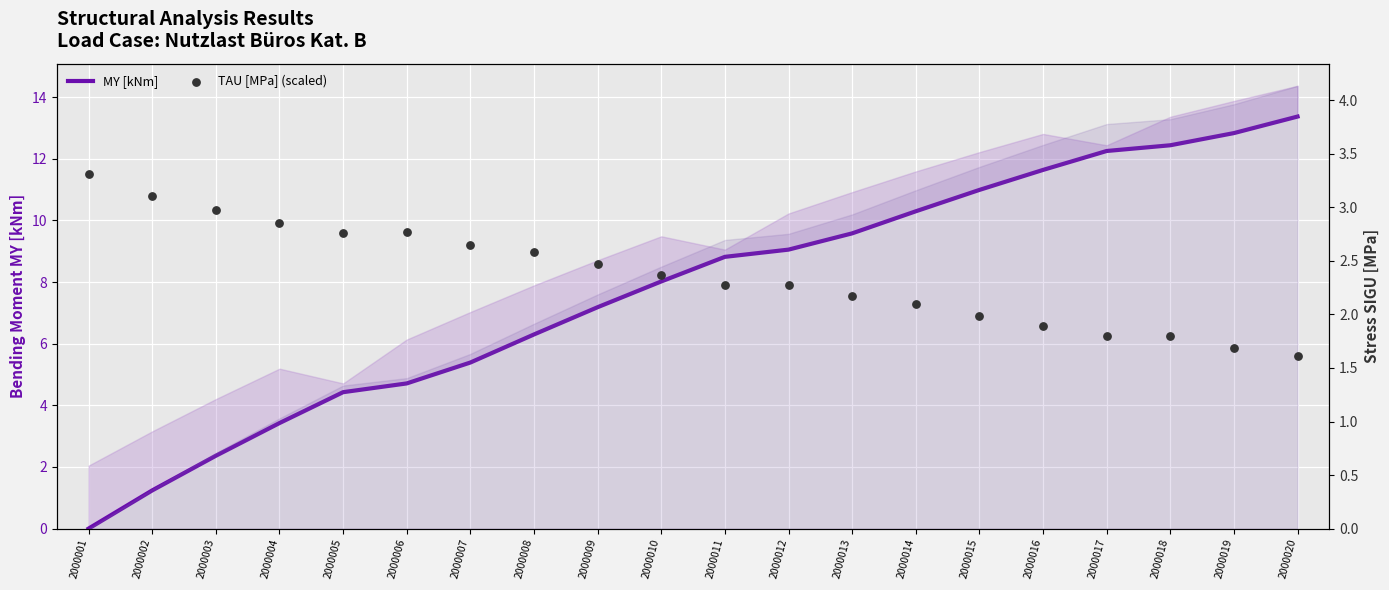

Which series has the largest total across all categories?

MY [kNm]